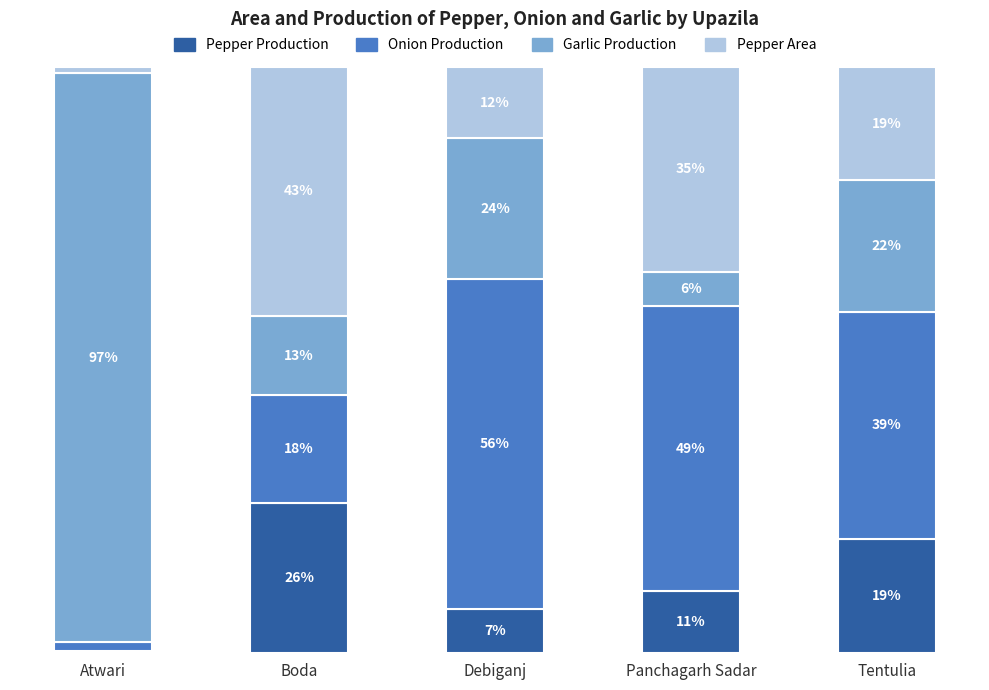

Are the bars horizontal?

No